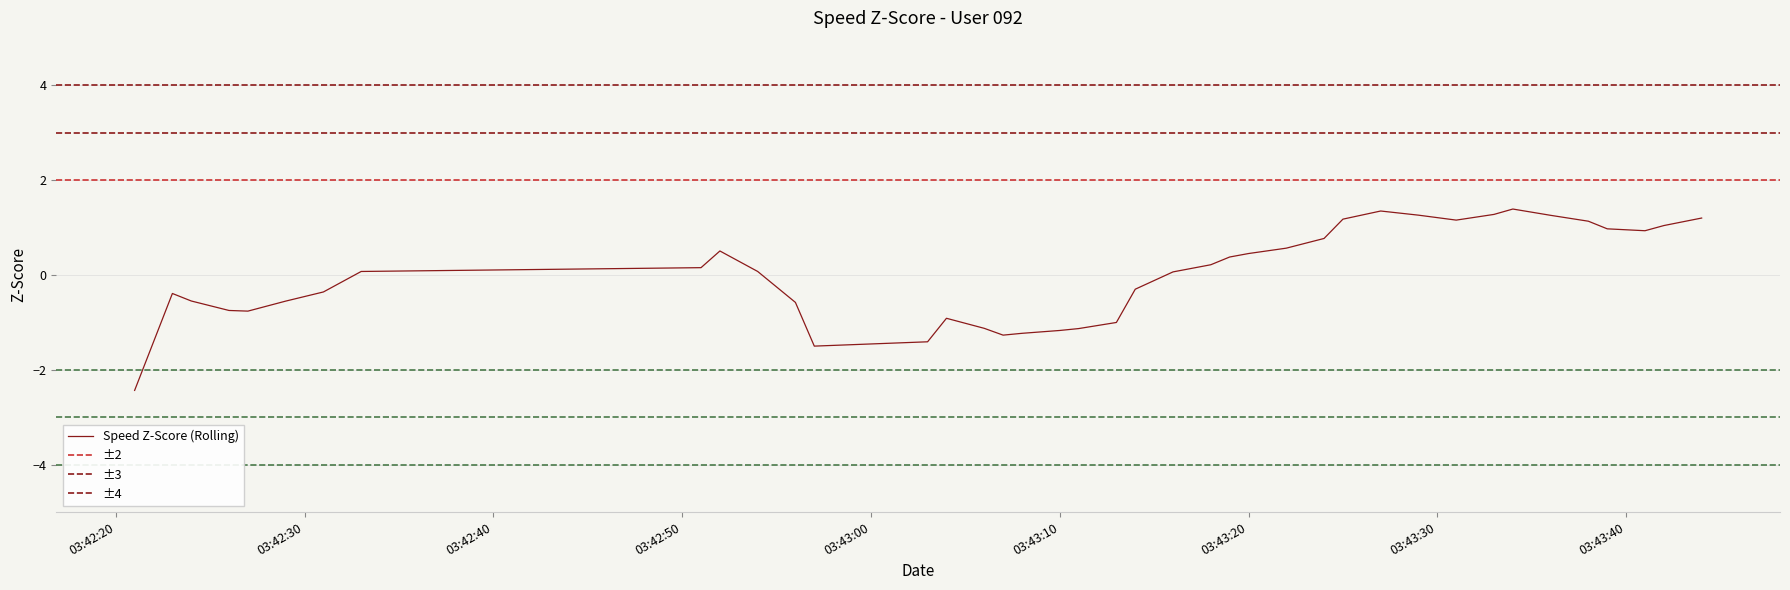

What is the difference between the maximum and minimum values?

3.8